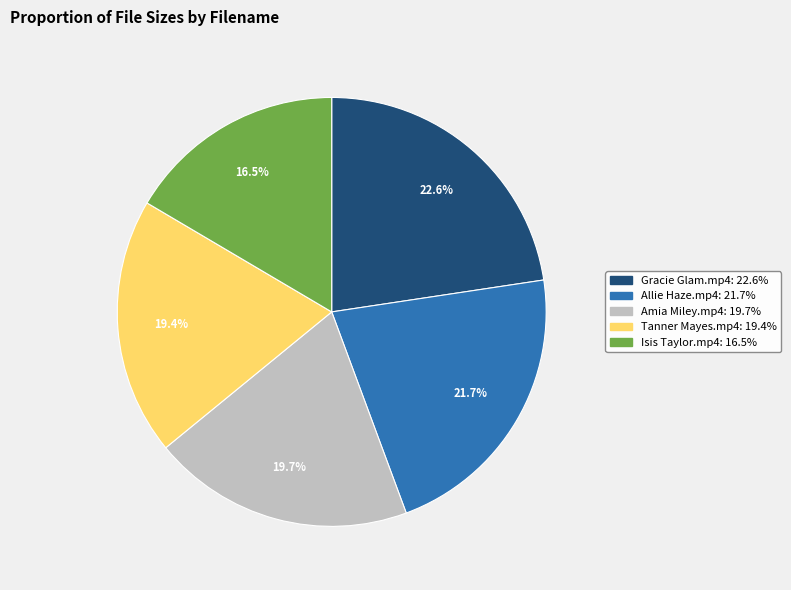

What is the ratio of the value at Allie Haze.mp4 to the value at Isis Taylor.mp4?

1.3